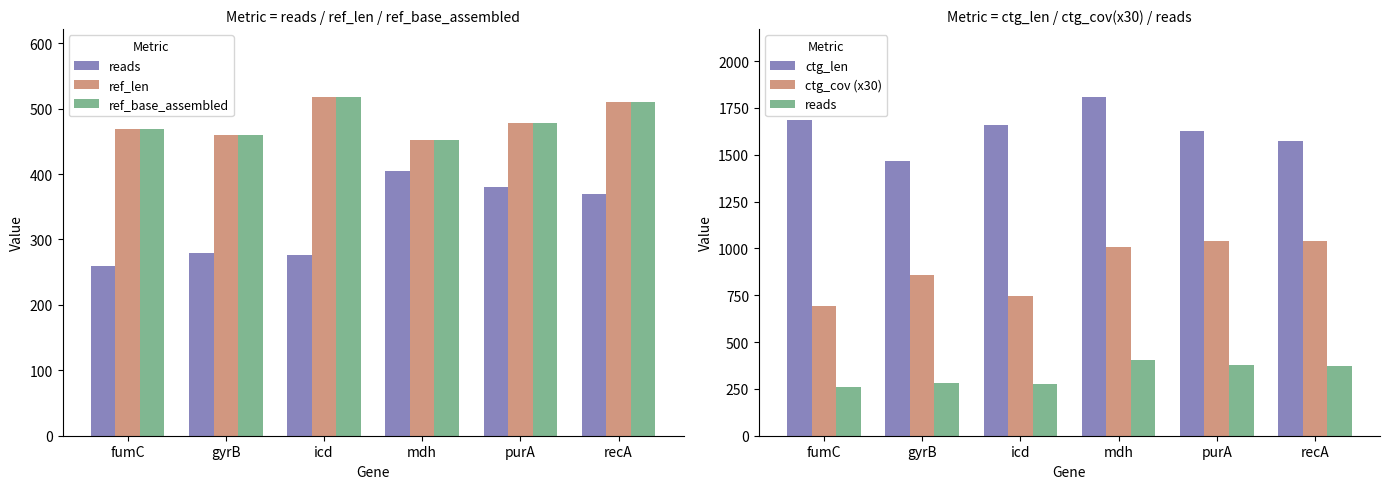

At icd, list the series in order from smallest to largest.

reads, ref_len, ref_base_assembled, ctg_cov (x30), ctg_len